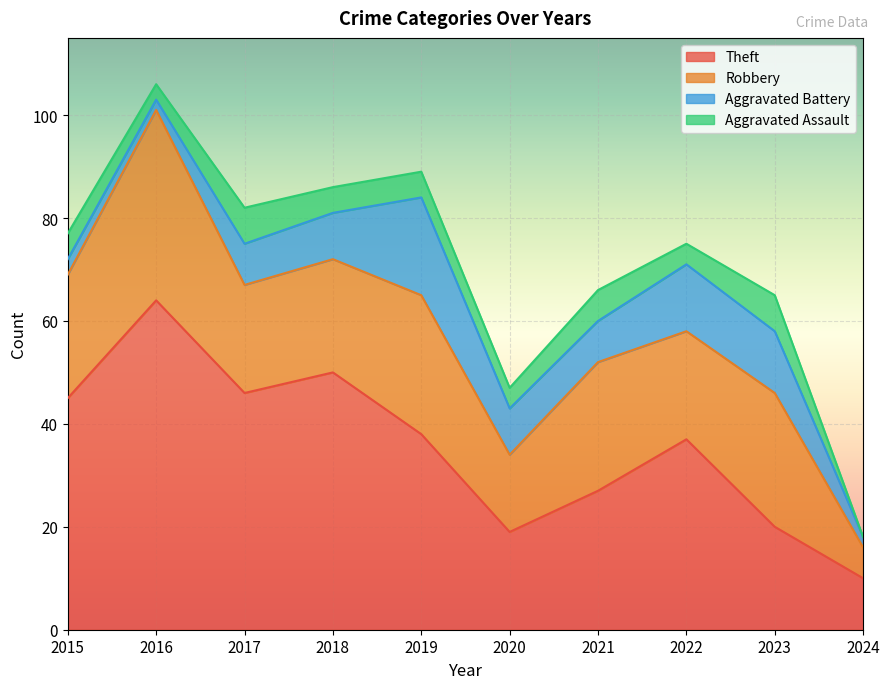

At which label is Theft closest to 37?

2022